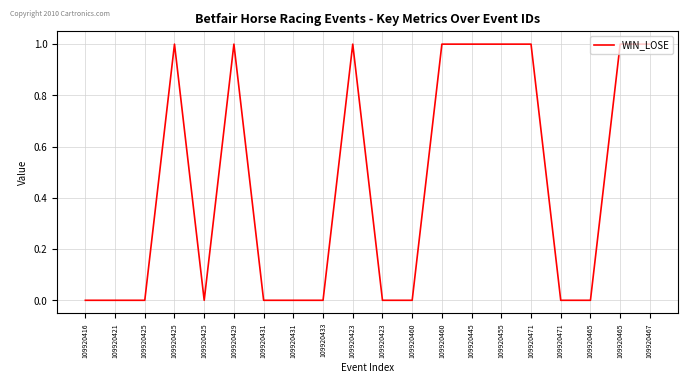

At which category does the data reach its first local peak?

109920425